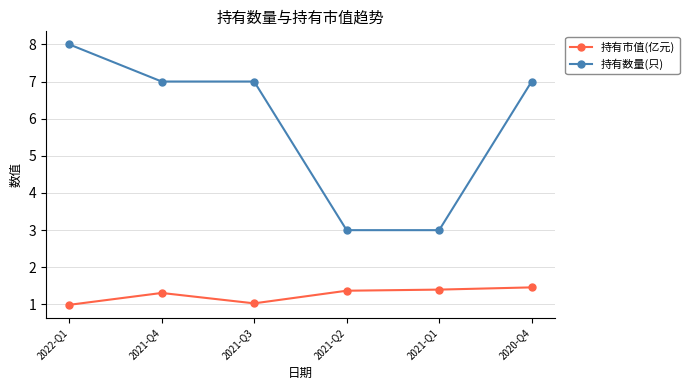

Is it true that 持有市值(亿元) equals 1.4 at 2021-Q1?

True